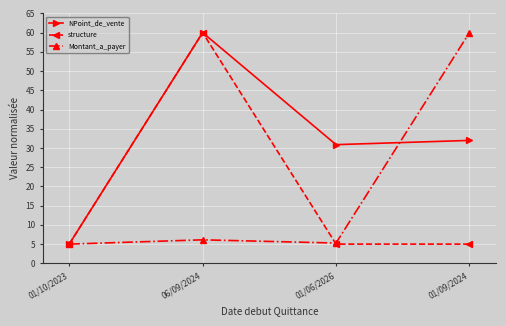

What is the lowest value of the Montant_a_payer series?

5.0